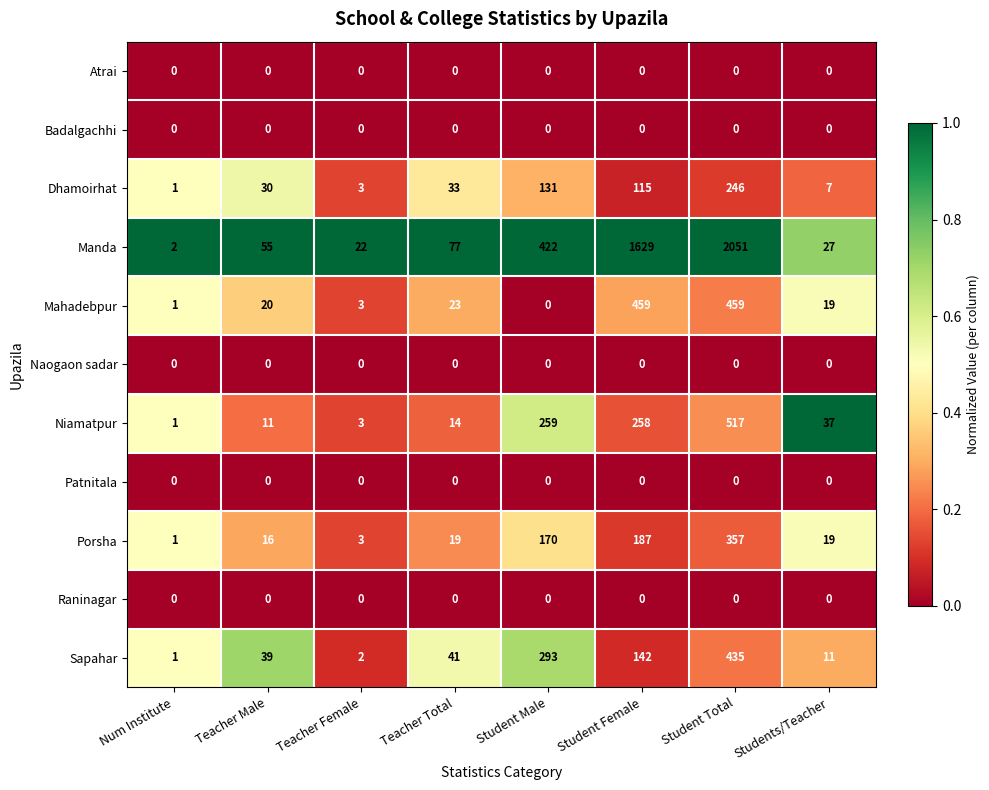

What is the difference between the second highest and minimum values in the Sapahar series?

292